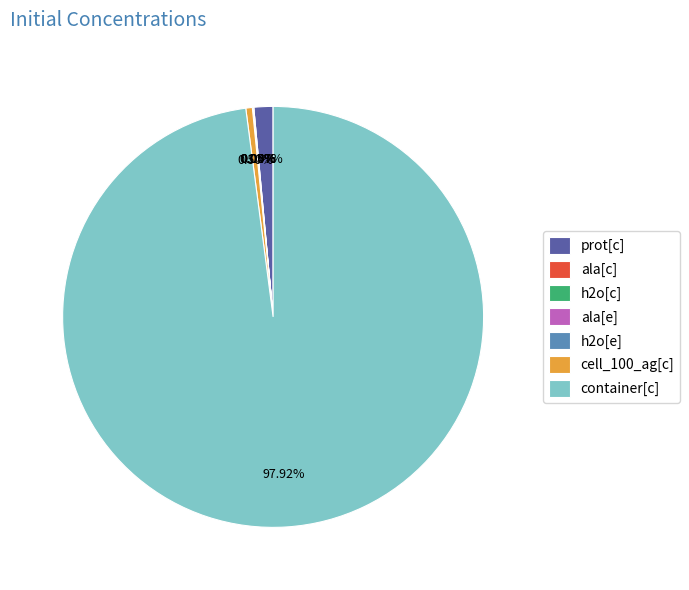

Do cell_100_ag[c] and ala[e] together represent more than half of the pie?

No